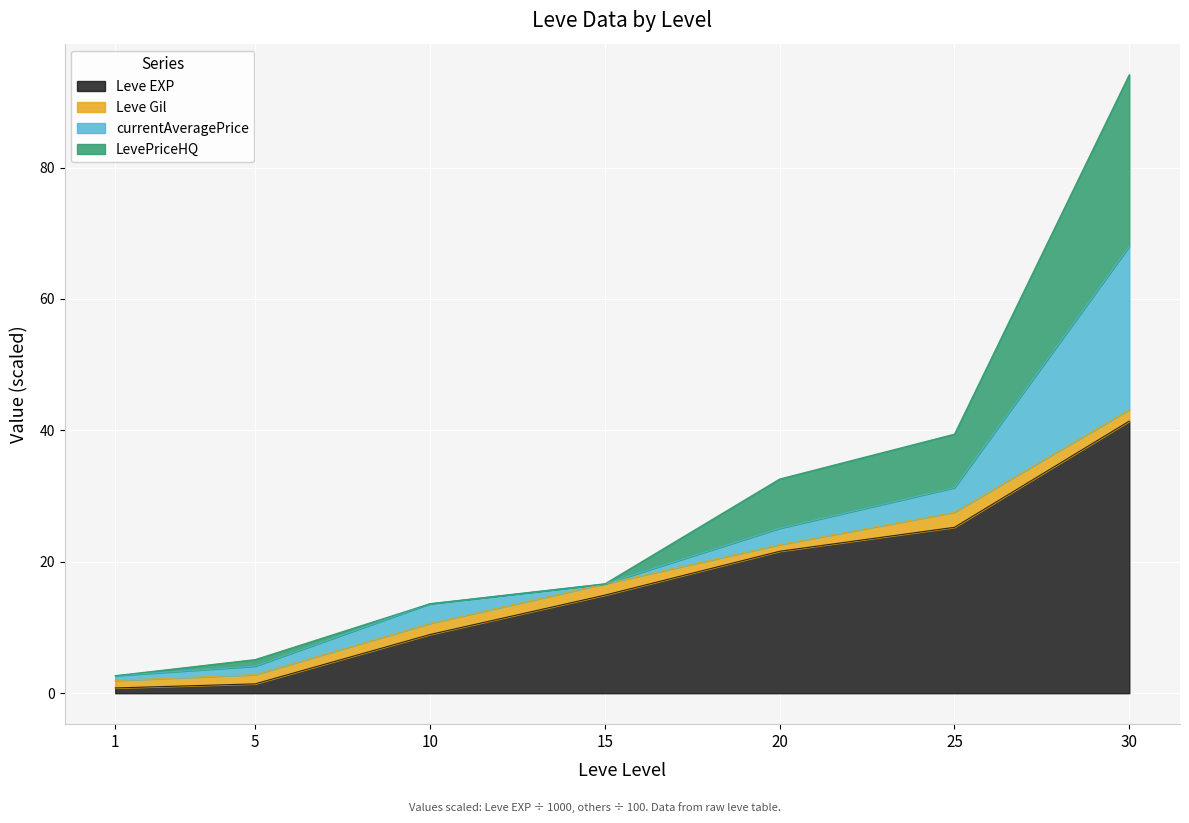

At which label does Leve EXP reach its peak?

30